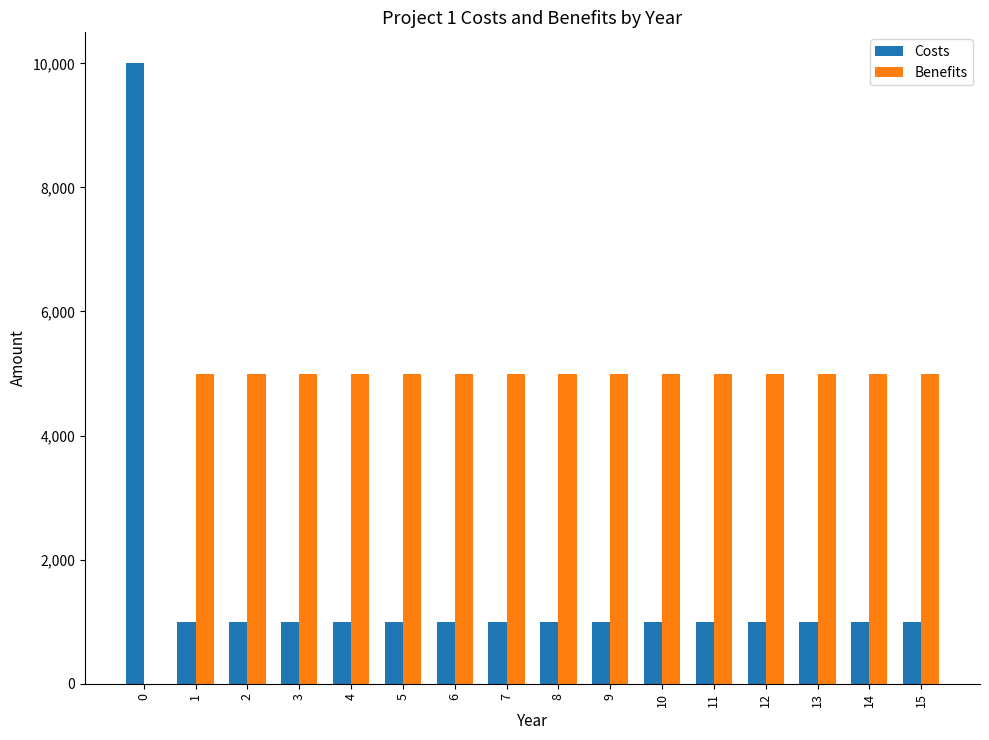

What is the spread (max minus min) of values at 15?

4000